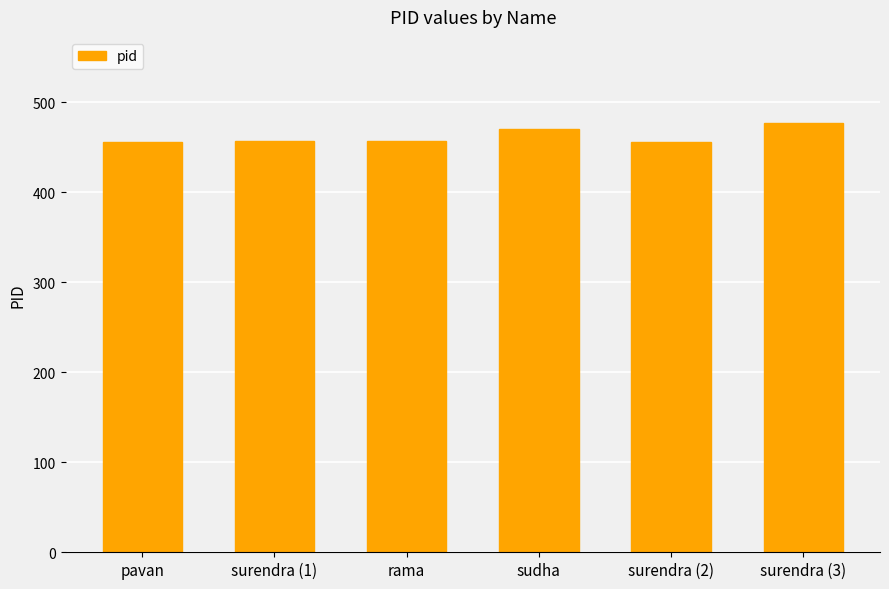

What value does the data have at sudha, to the nearest 10?

470